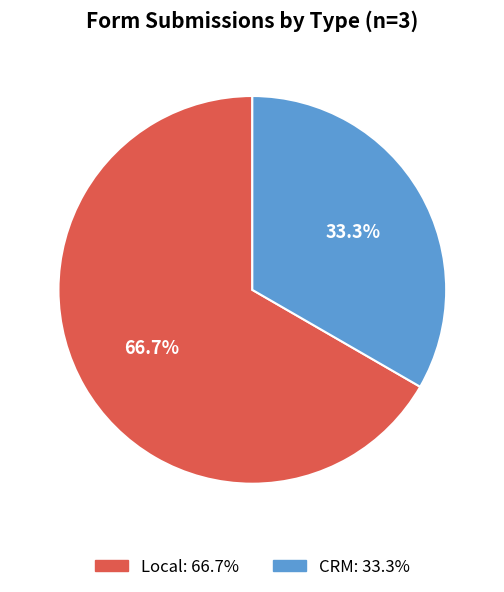

To the nearest percent, what is the difference between the largest and smallest slice percentages?

33%